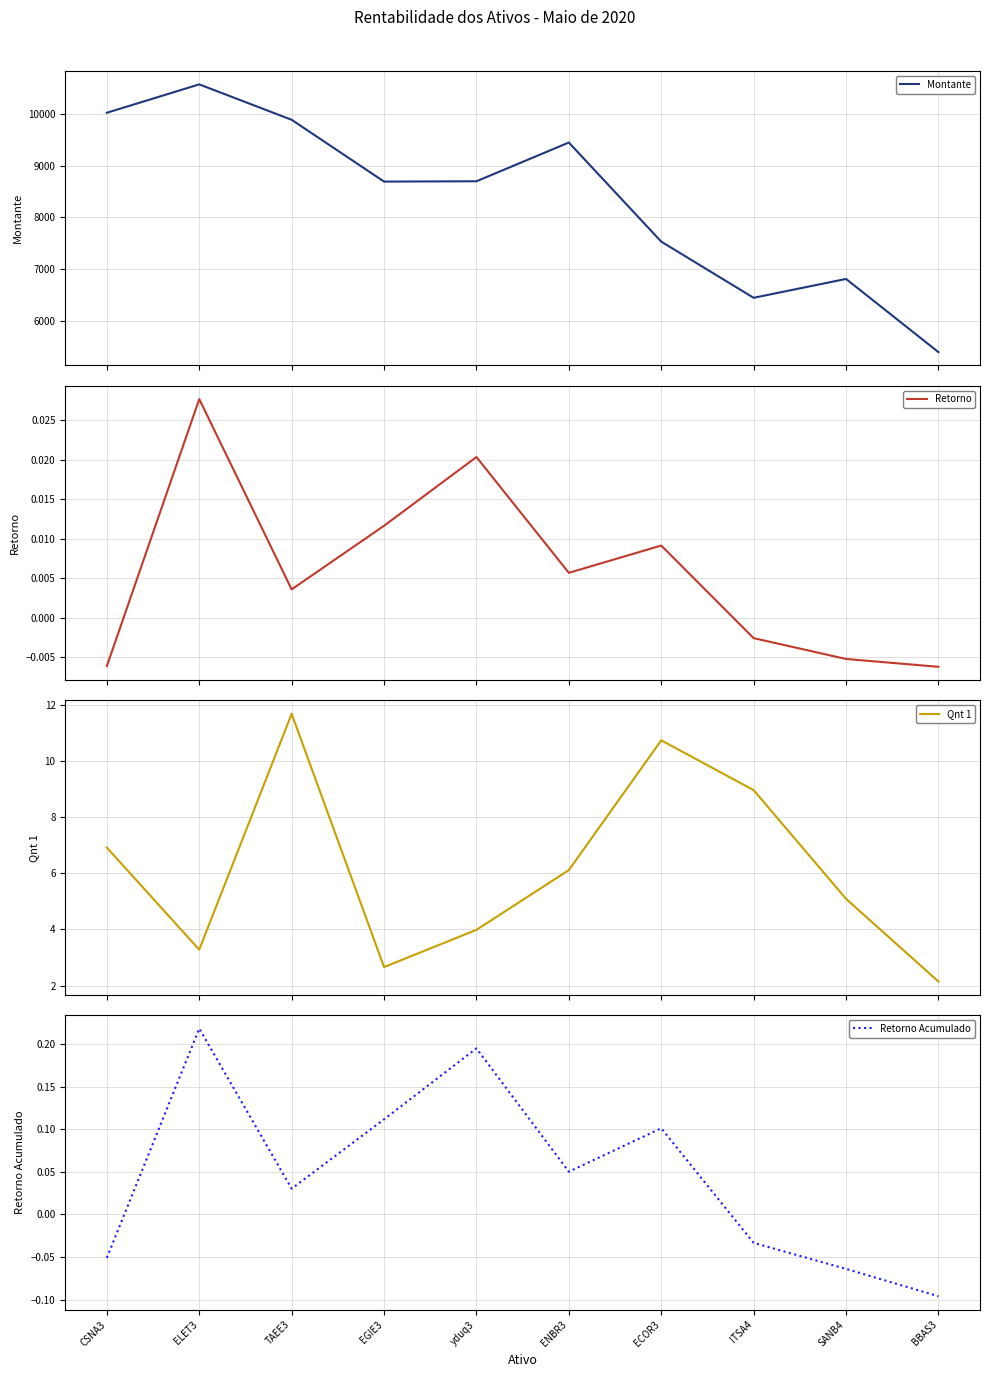

What is the label of the 5th point from the left?

yduq3